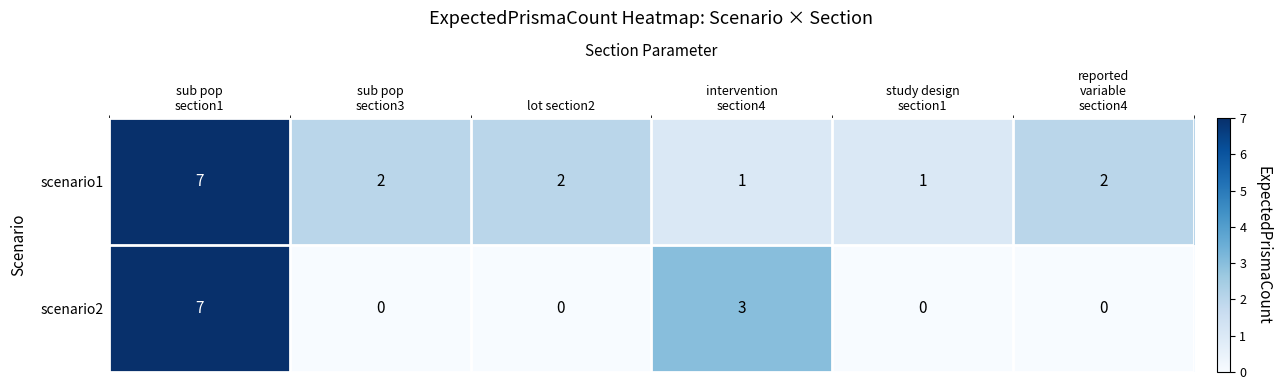

How many scenario1 values are between 1 and 2?

5